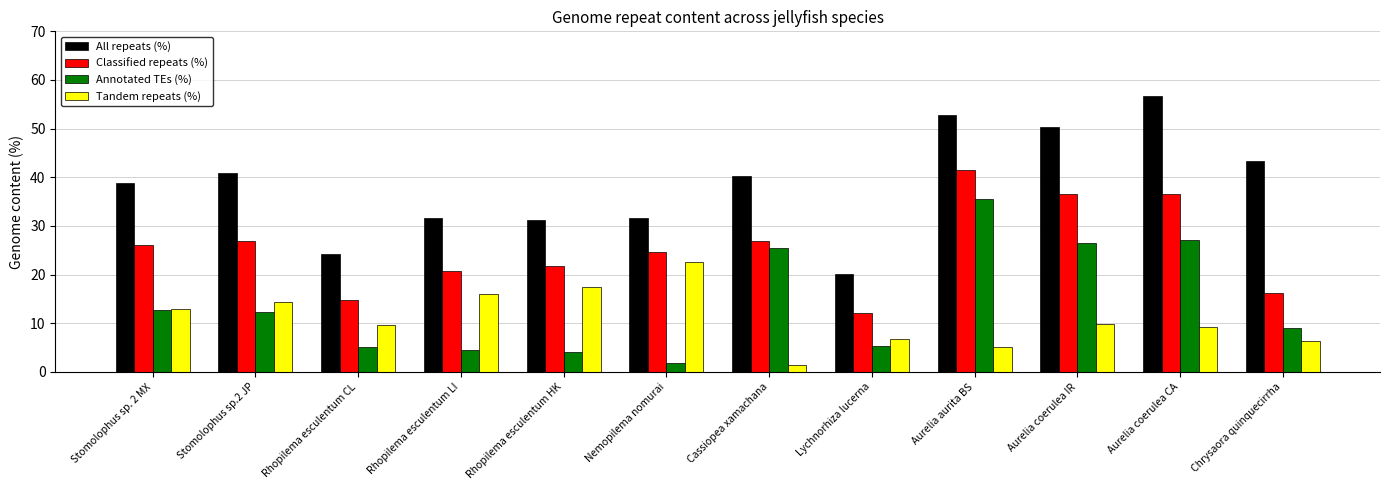

How many categories are shown in the chart?

12